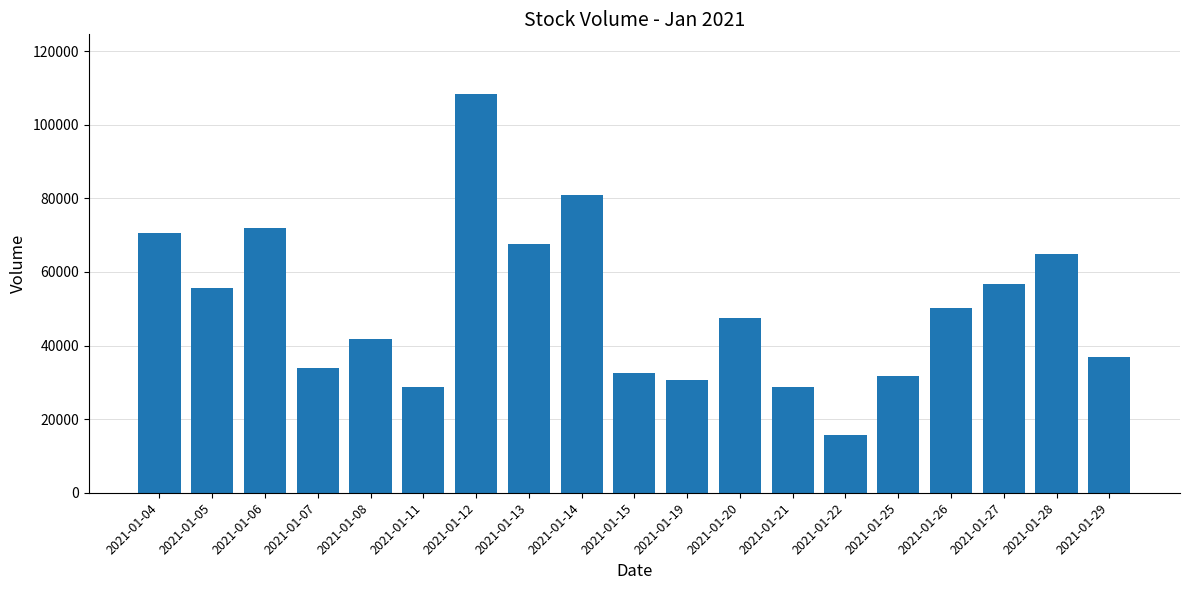

The chart shows a value of 41067 at 2021-01-21. True or false?

False